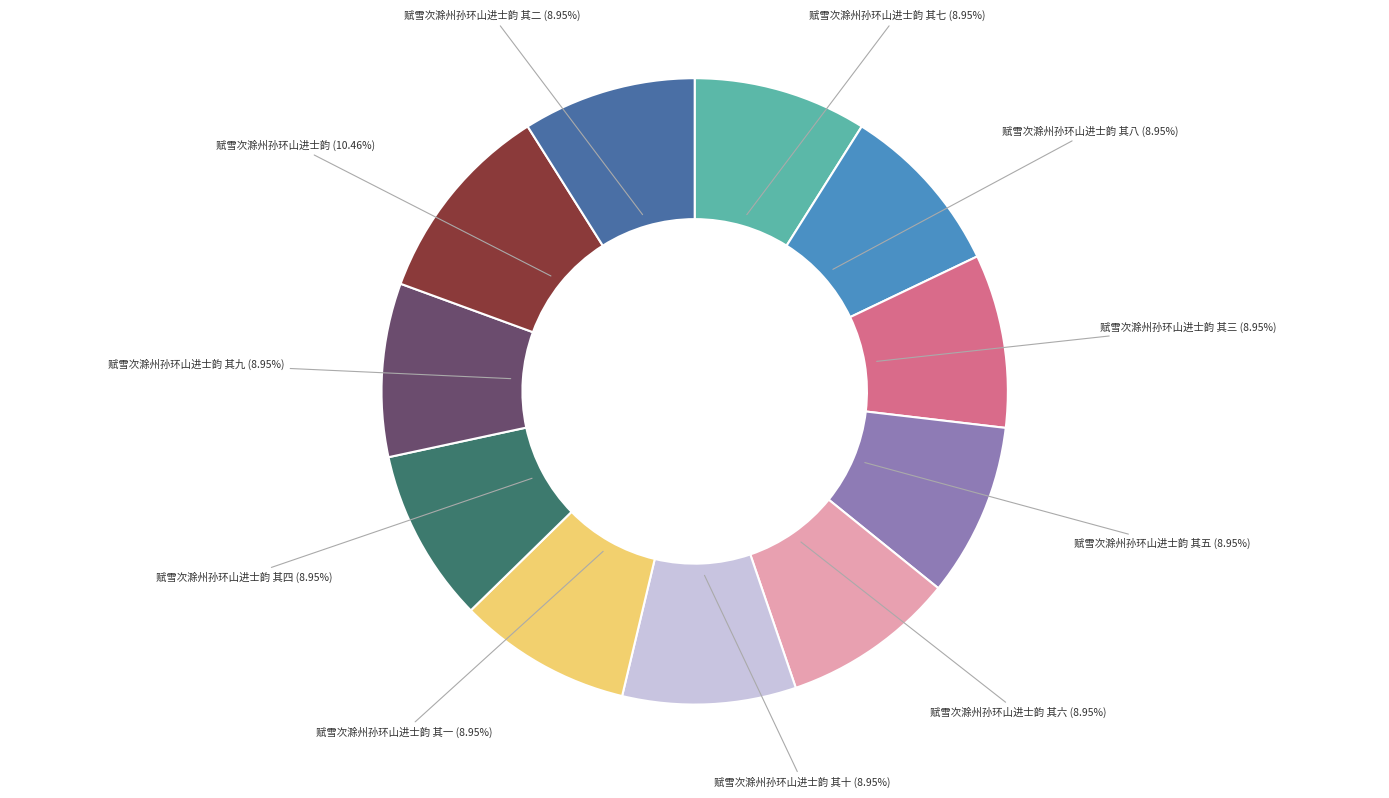

Is there a majority slice in this chart?

No